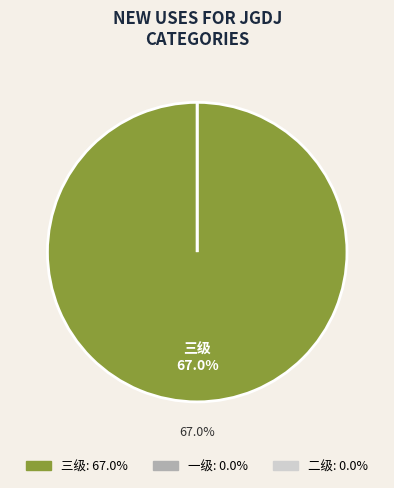

Between 三级 and 二级, which is larger?

三级